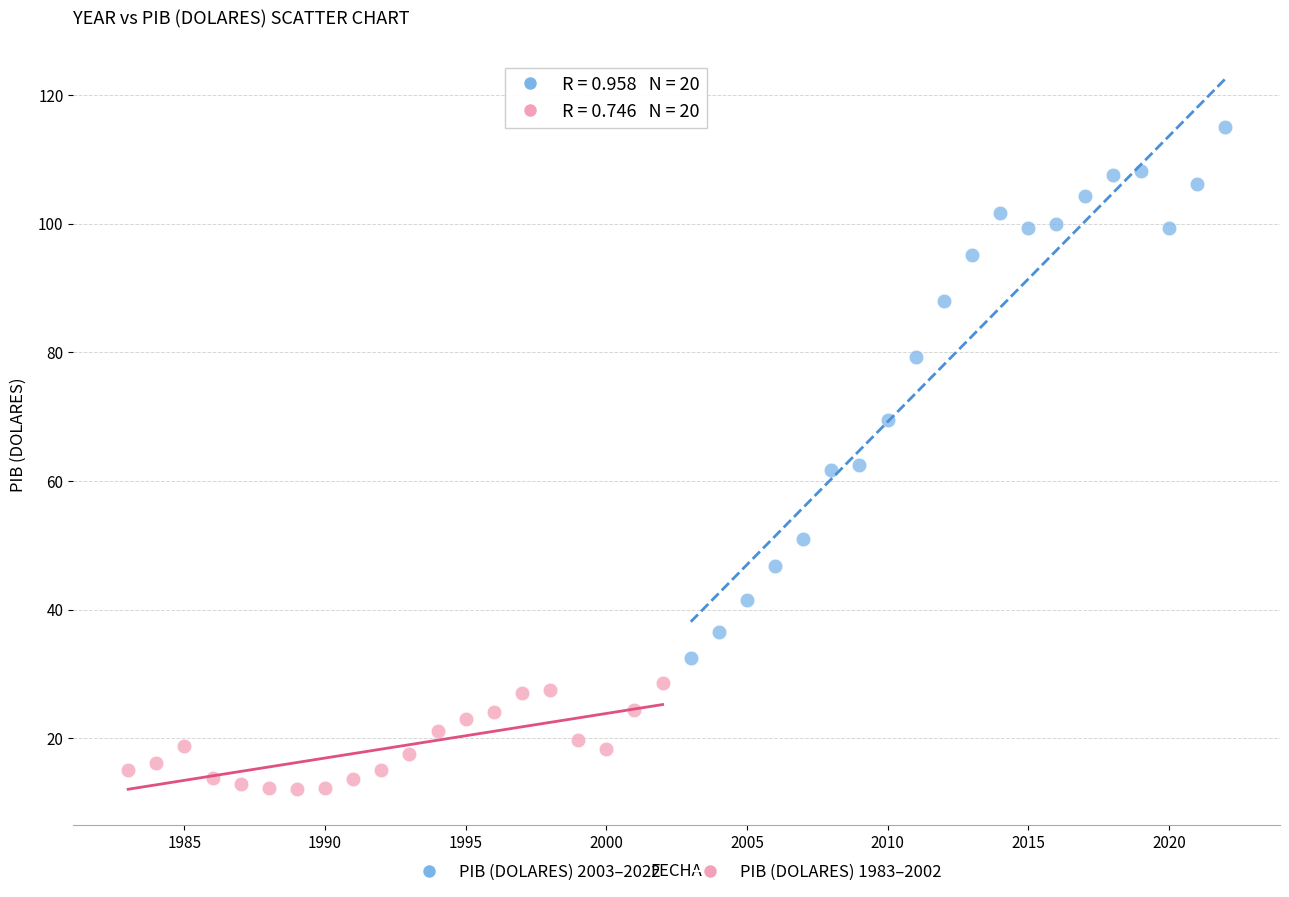

Which series has the largest Y range (max minus min)?

PIB (DOLARES) 2003–2022